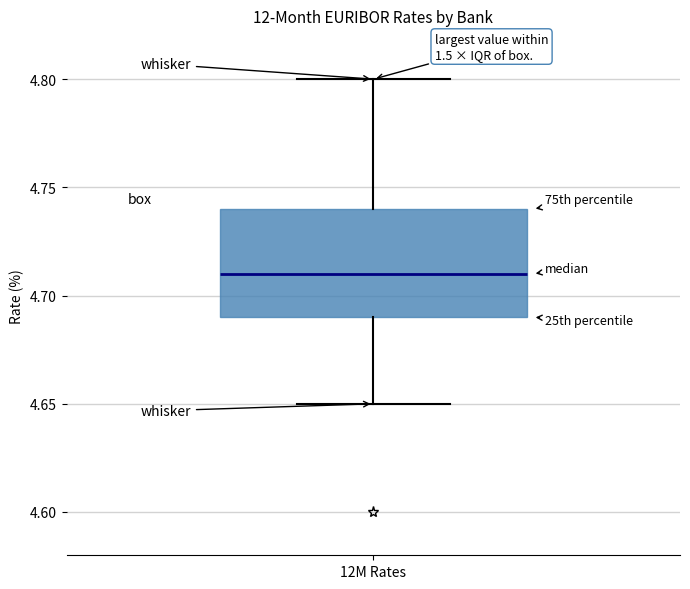

Read this box plot against the y-axis: the position of the median line, the range covered by the box, and the ends of both whiskers. The values are not printed on the chart, so give them approximately, as read against the axis.

median 4.71, box 4.69 to 4.74, whiskers 4.65 to 4.80